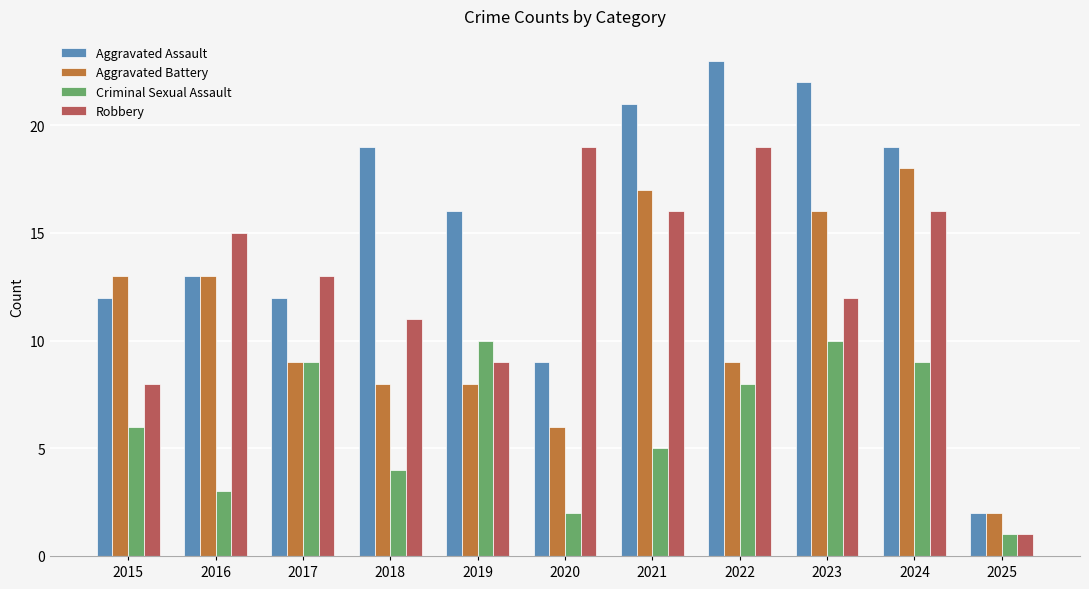

Between 2015 and 2016, which series saw the biggest shift?

Robbery